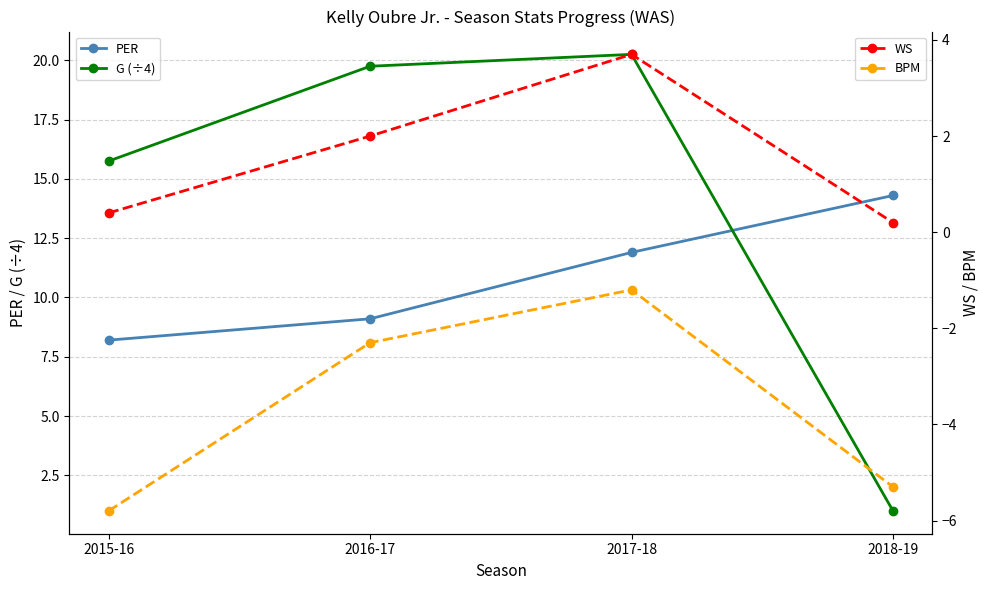

Which has a higher value, 2015-16 or 2016-17?

2016-17